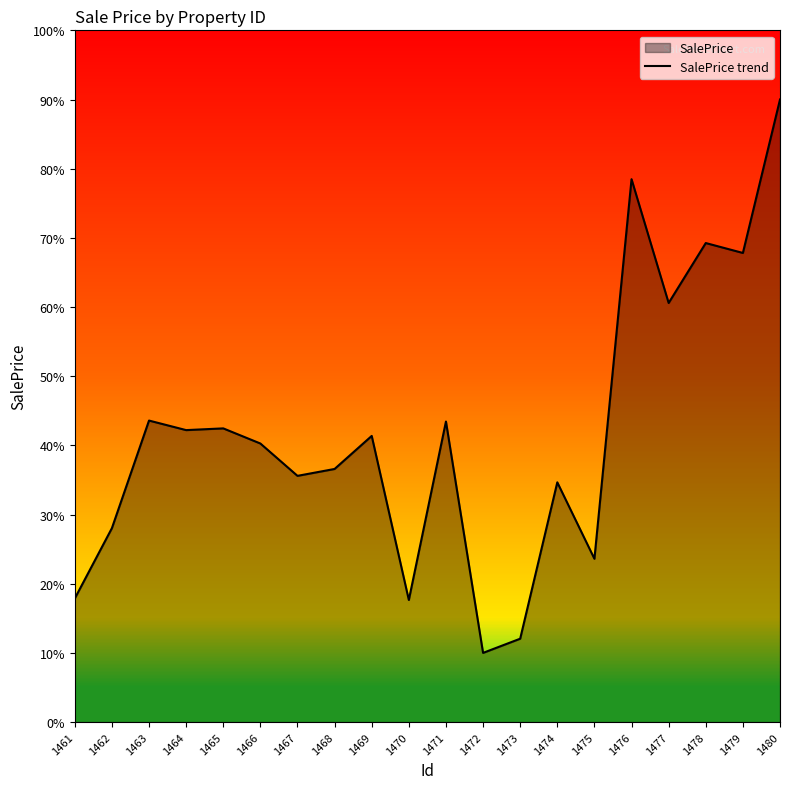

What is the sum of the values at 1463 and 1469?

85.0